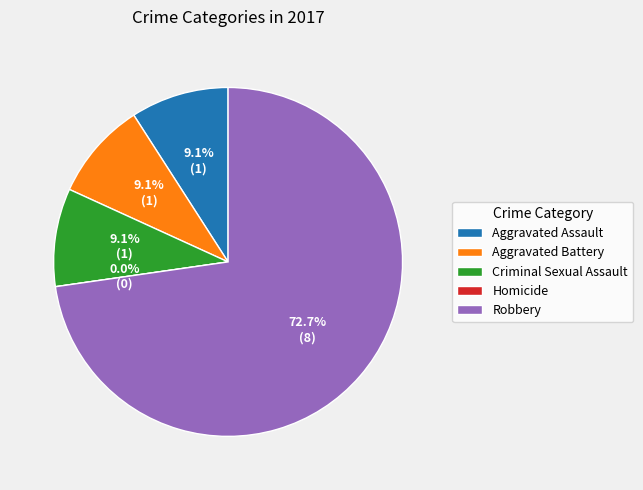

Is Robbery the majority of the pie?

Yes